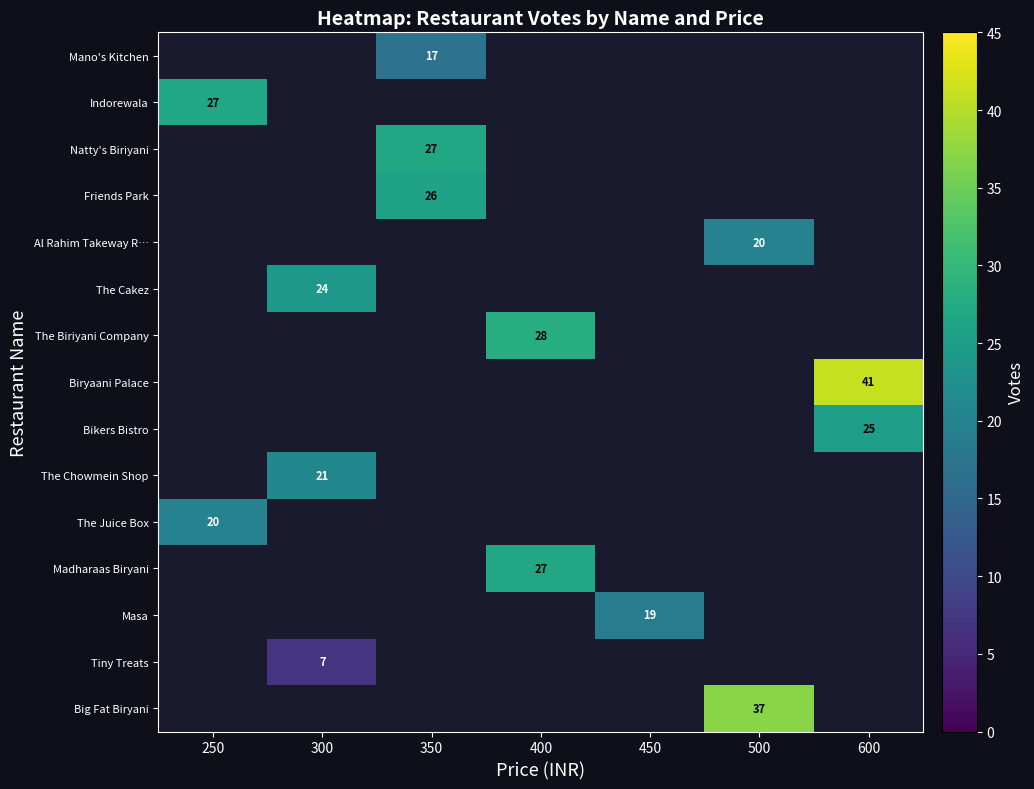

What is the minimum value shown in the chart?

7.0